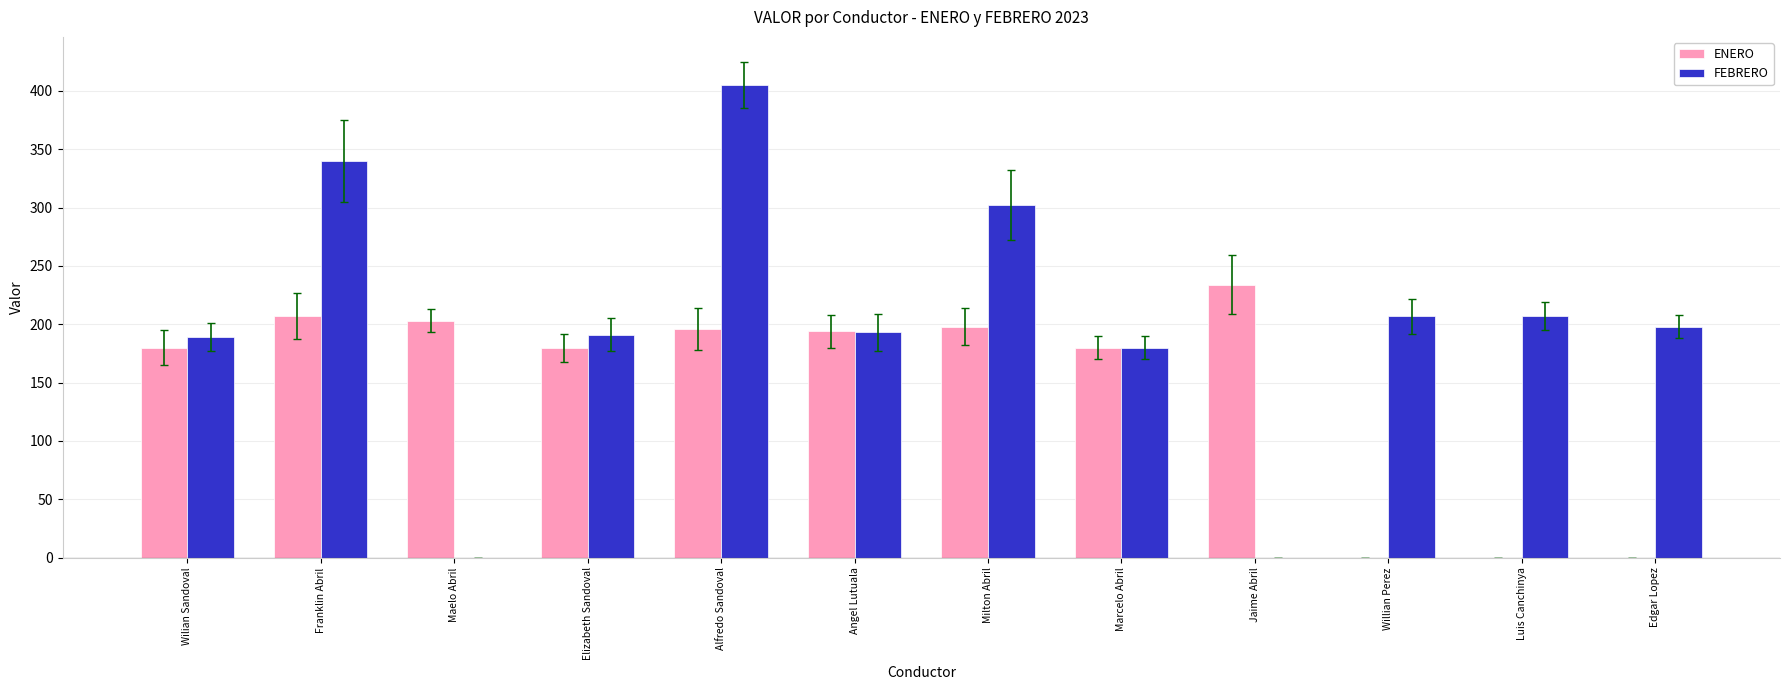

What is the spread (max minus min) of values at Maelo Abril?

203